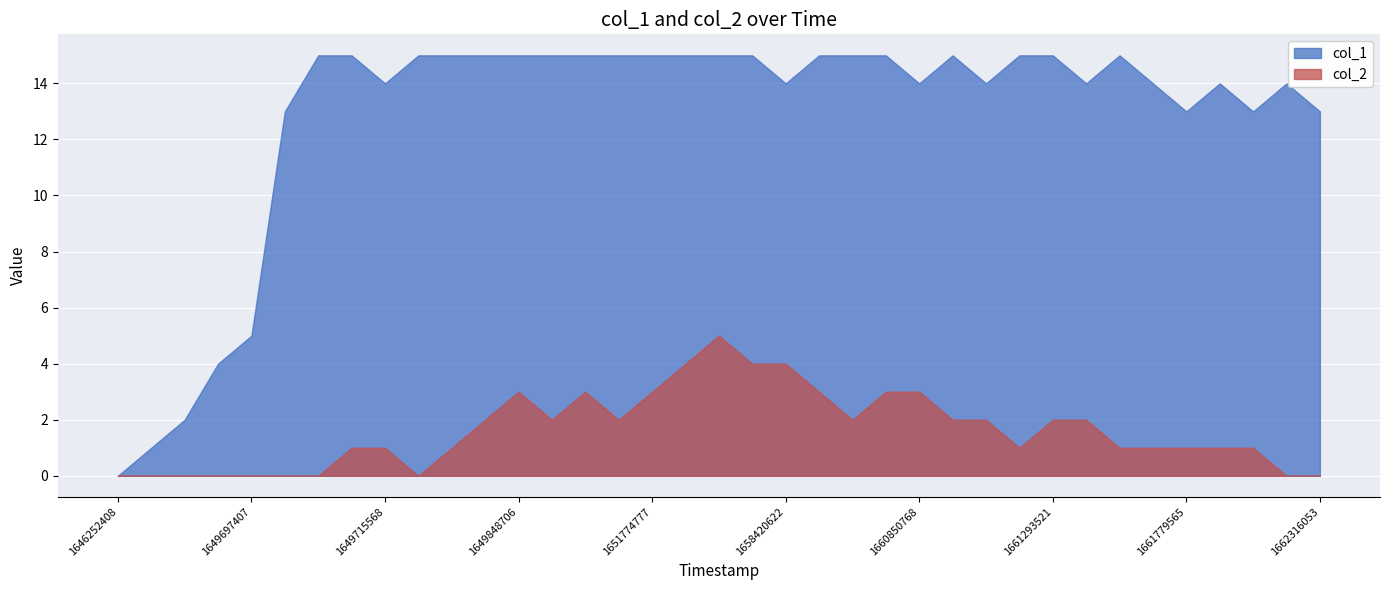

Rank the series at 1661779565 from lowest to highest value.

col_2, col_1